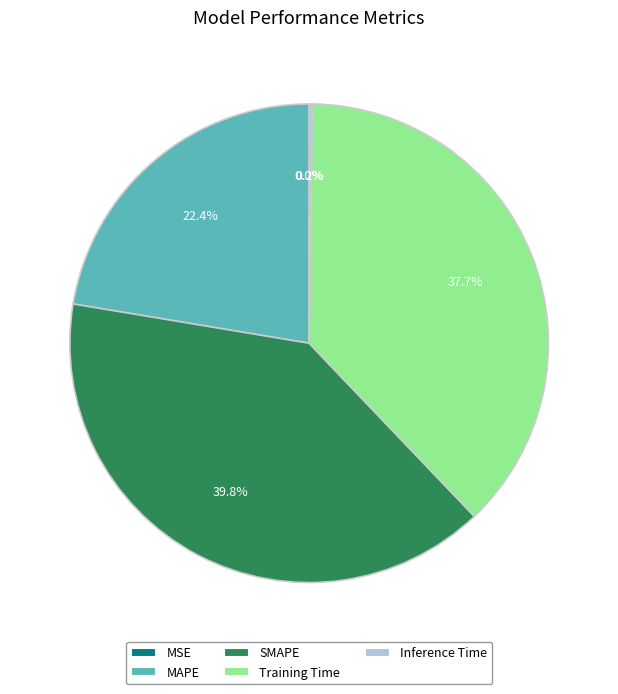

To the nearest percent, what is the average slice percentage?

20%